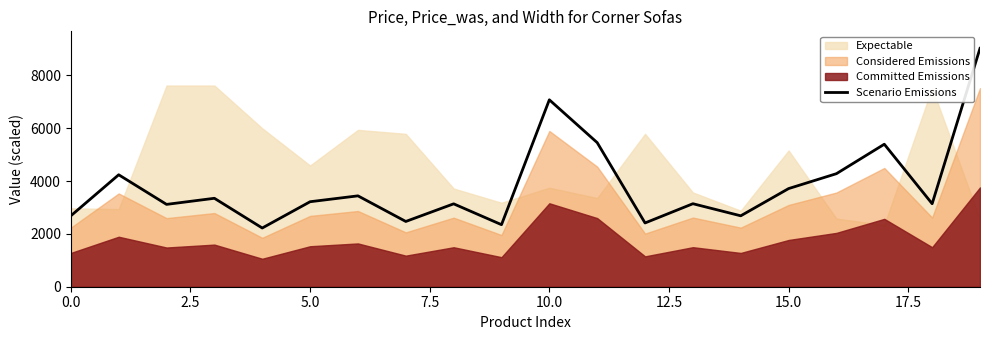

What is the difference between the maximum and second lowest values?

6678.0